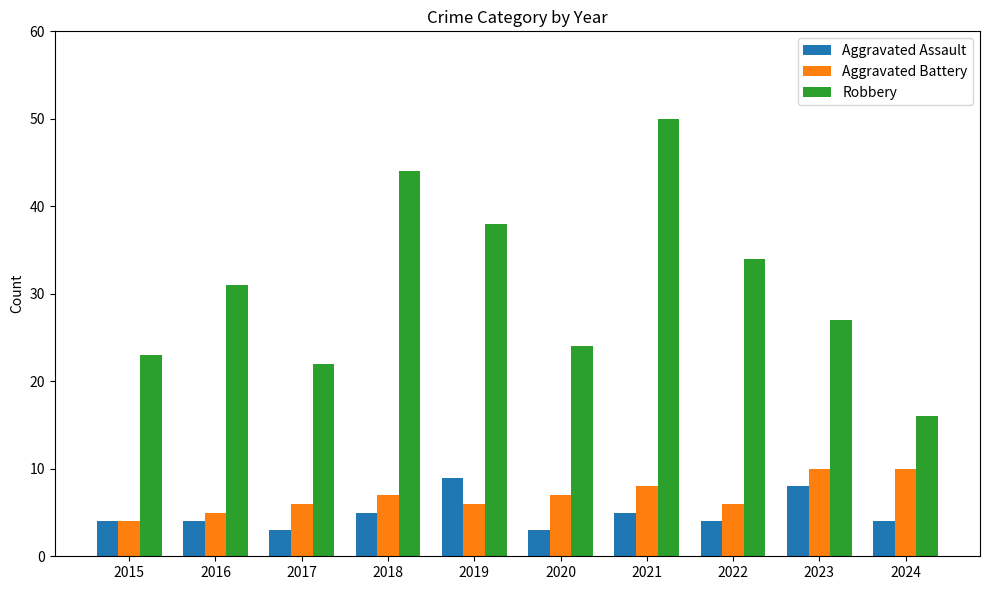

Which label corresponds to the largest value in the chart?

2021